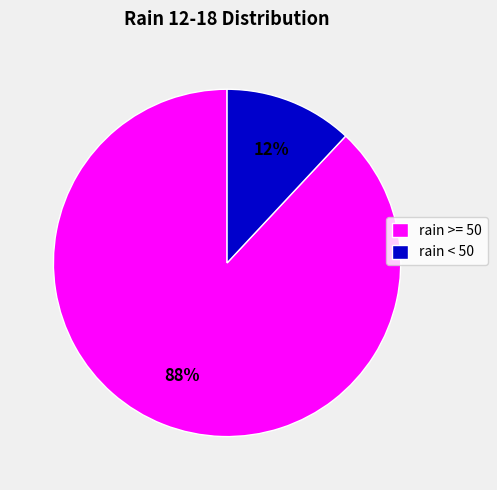

To the nearest percent, what is the average slice percentage?

50%